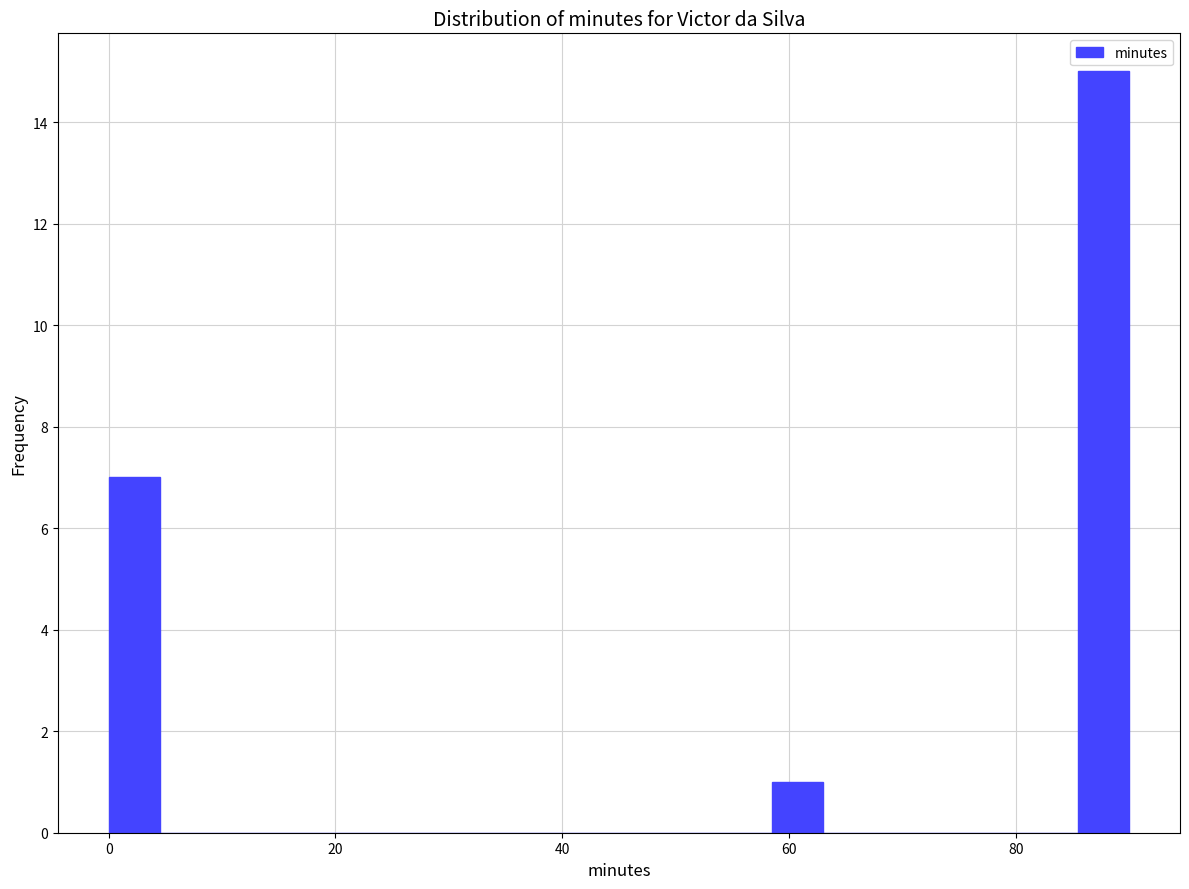

Read against the x-axis, roughly where is the centre of the tallest bar?

88